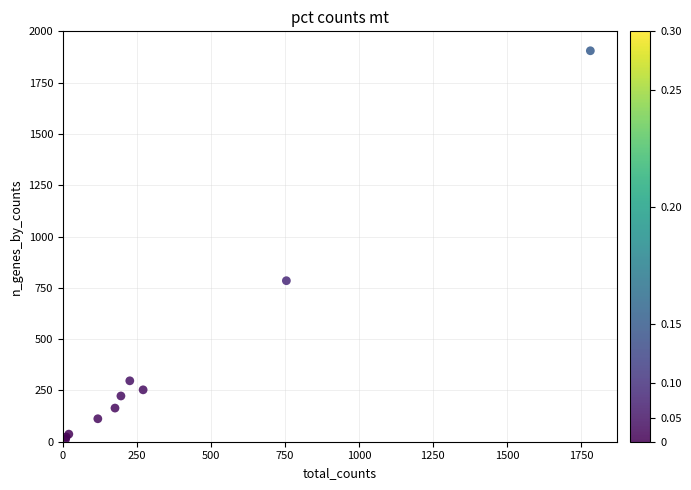

What Y value in the scatter plot is closest to 959?

785